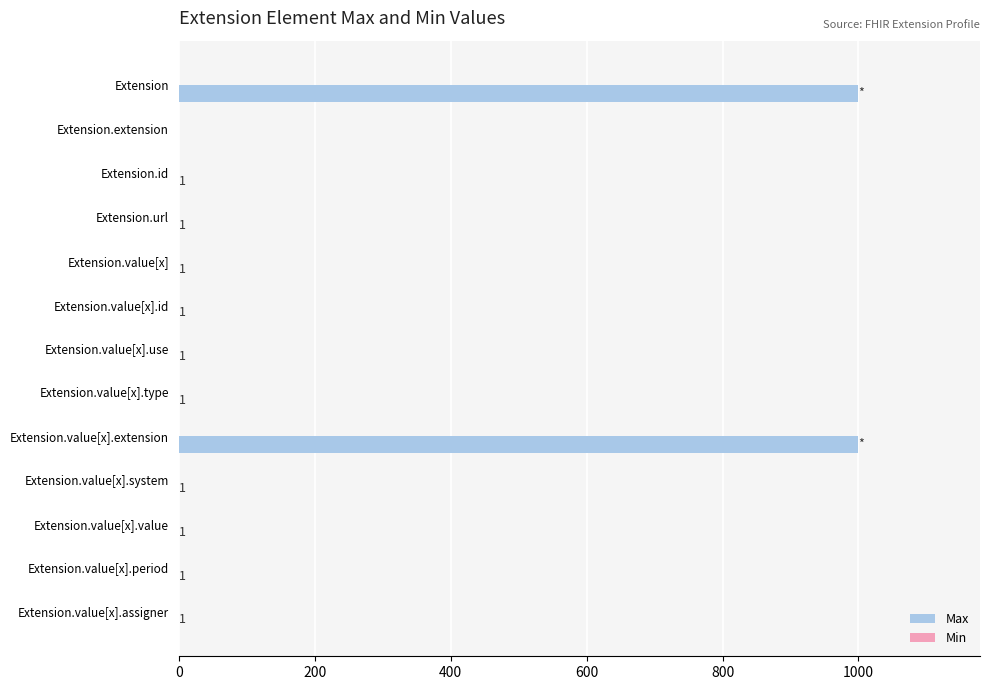

How many data points does each series have?

13